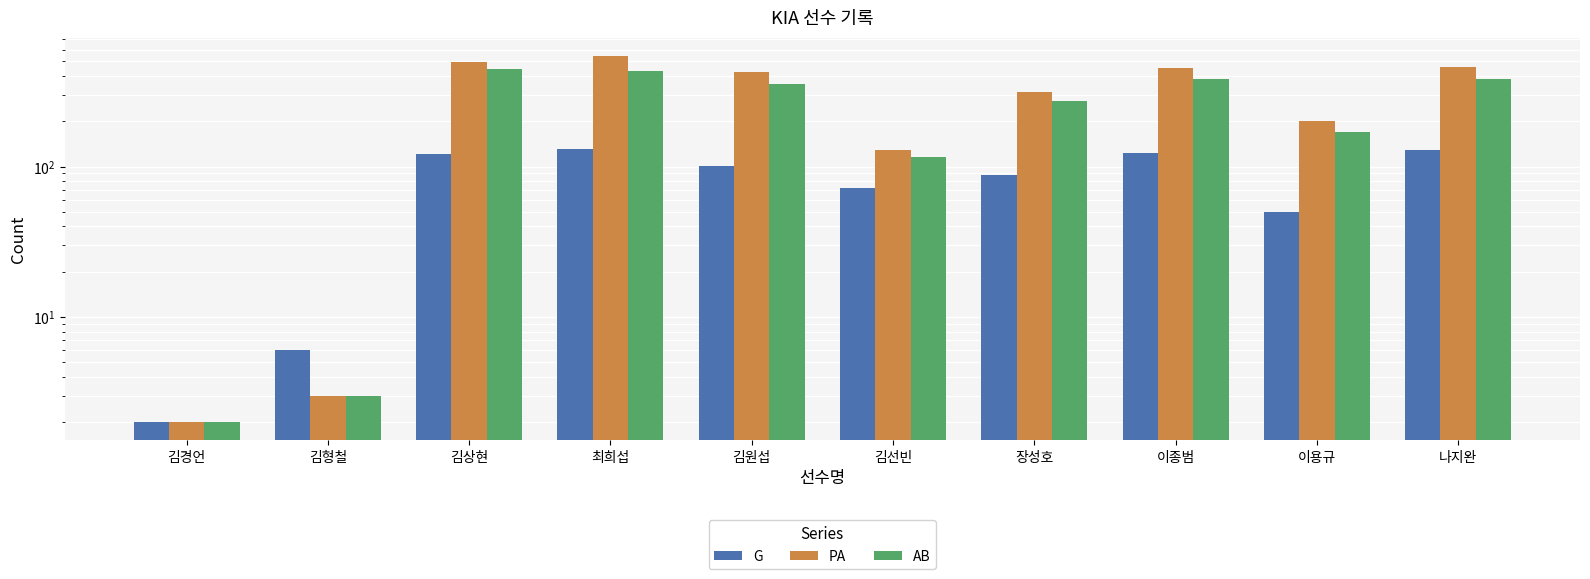

Reading left to right, list all the values displayed in this chart.

G: 2	6	121	131	101	72	88	123	50	128
PA: 2	3	496	545	426	129	312	449	201	457
AB: 2	3	448	435	356	116	271	385	169	384